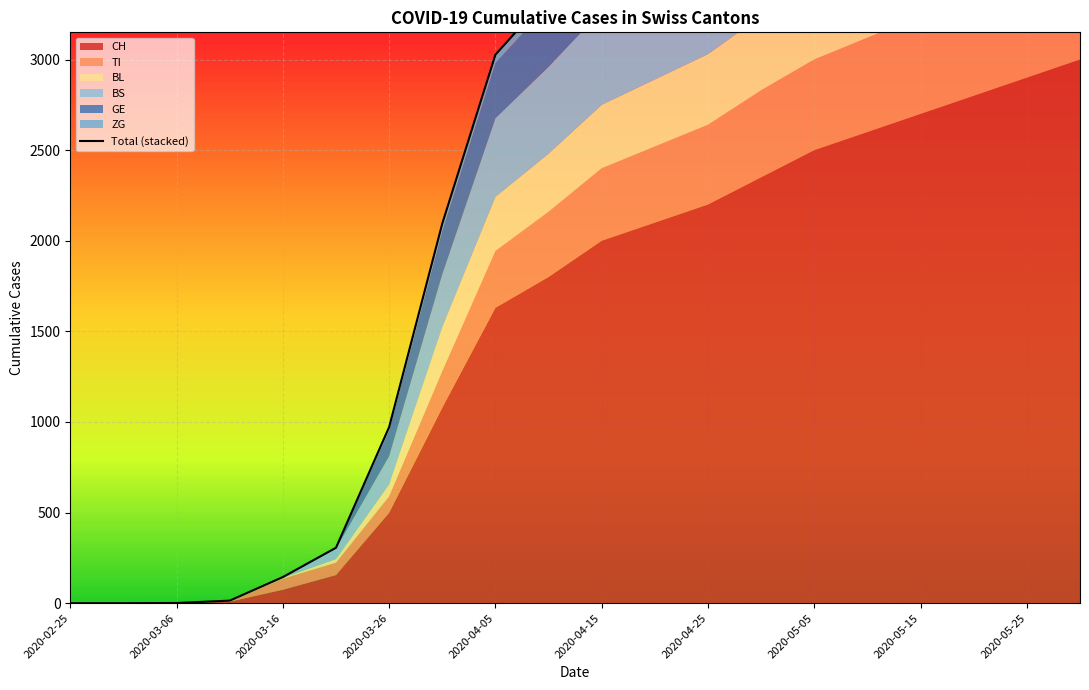

At 2020-03-01, list the series in order from smallest to largest.

CH, TI, BL, BS, GE, ZG